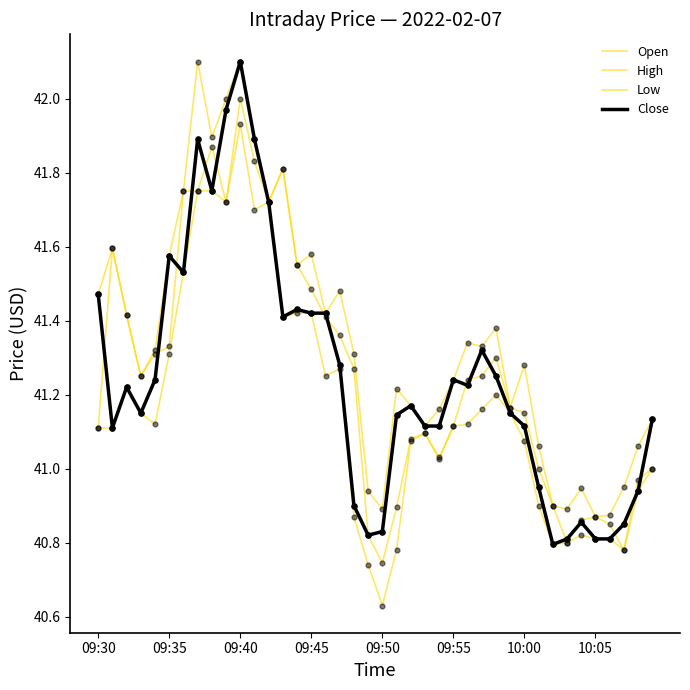

Is this an area chart (filled region under the line)?

No